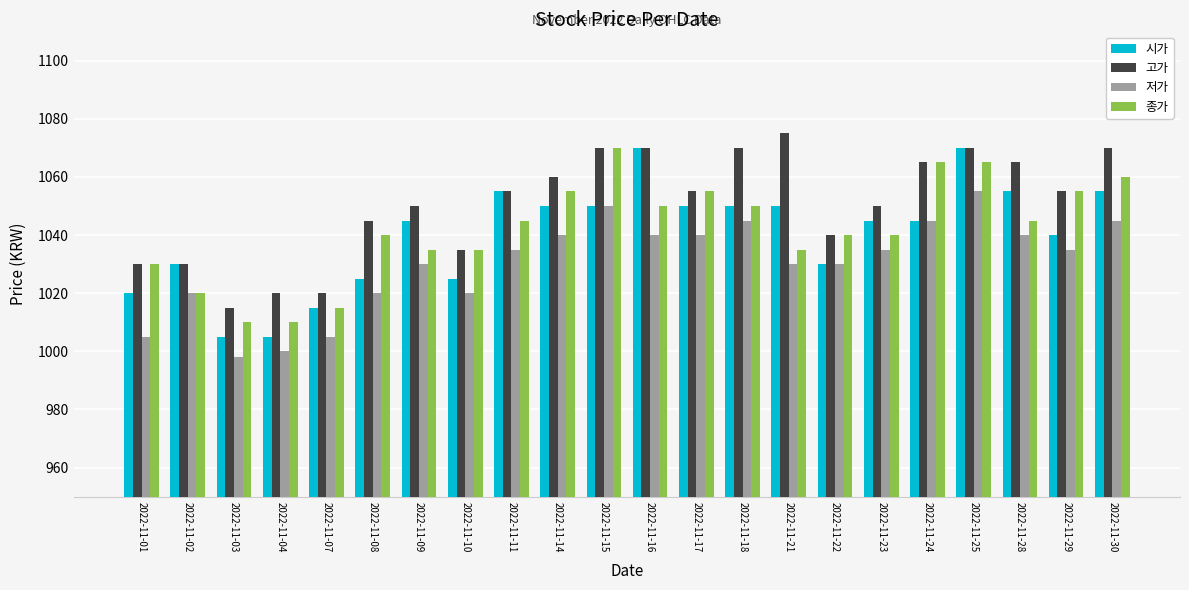

Are the bars horizontal?

No